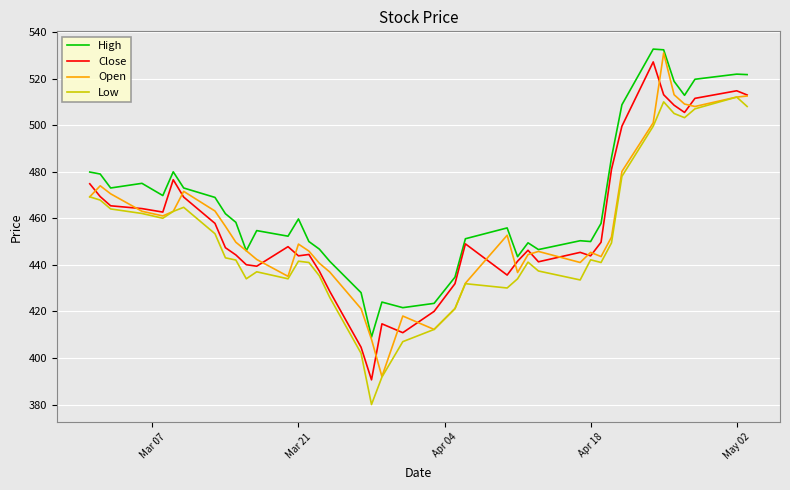

What is the lowest value of the Open series?

392.0